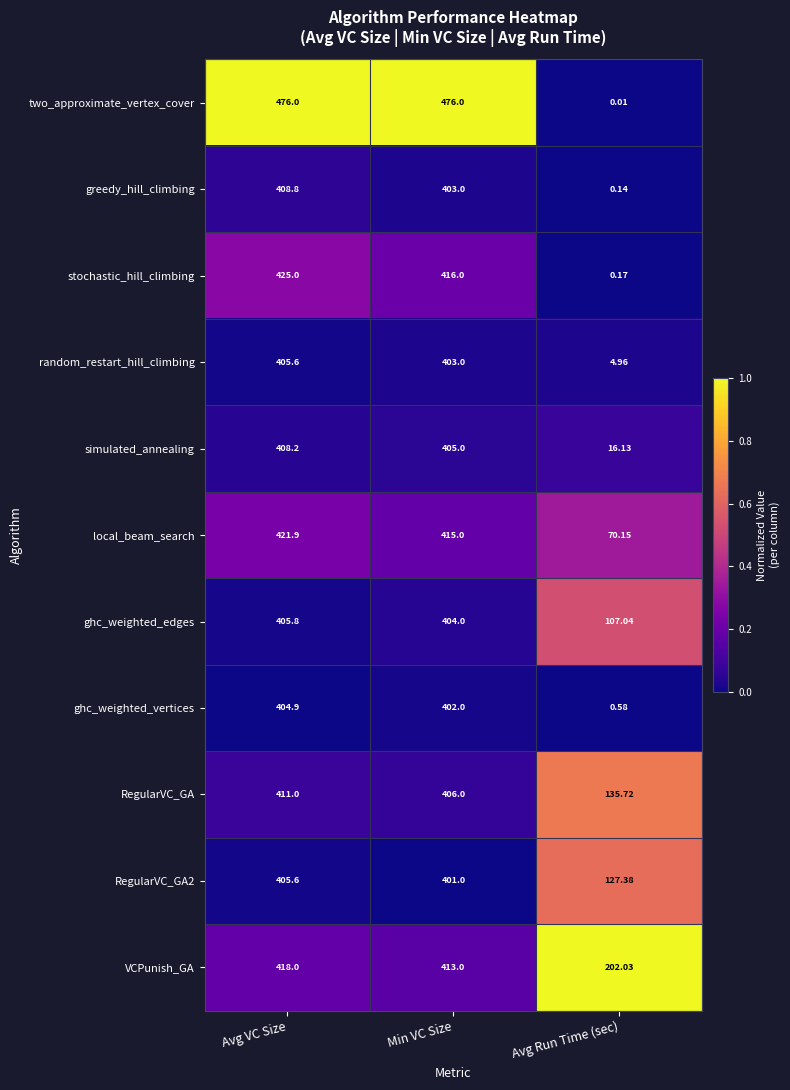

What is the total value across all series at Avg VC Size?

4590.8